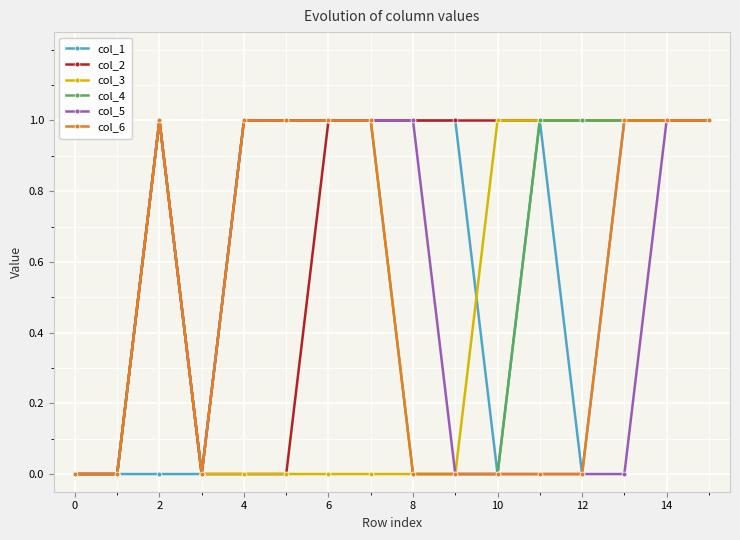

Which series has the largest total across all categories?

col_2